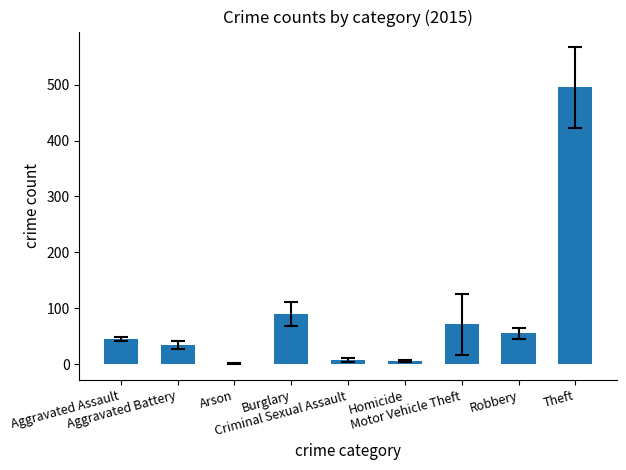

What is the greatest value displayed?

495